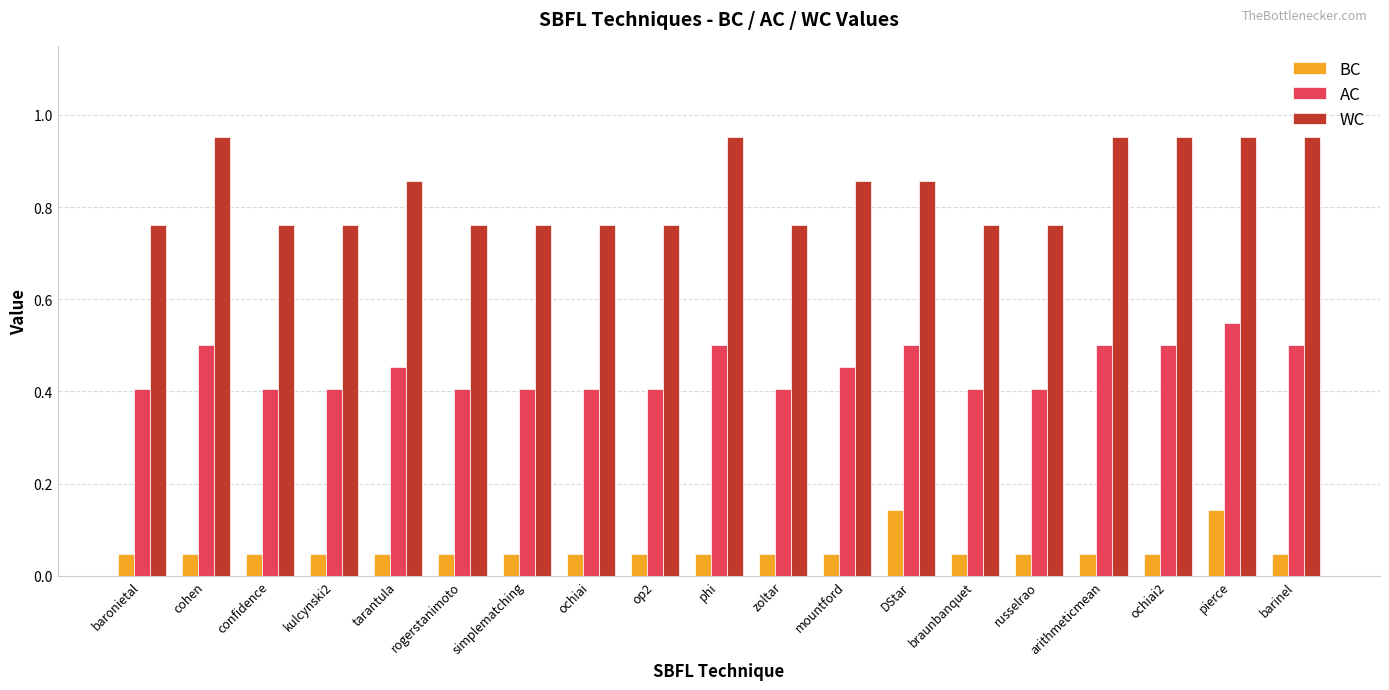

Is the value of BC at op2 greater than the value of AC at arithmeticmean?

No